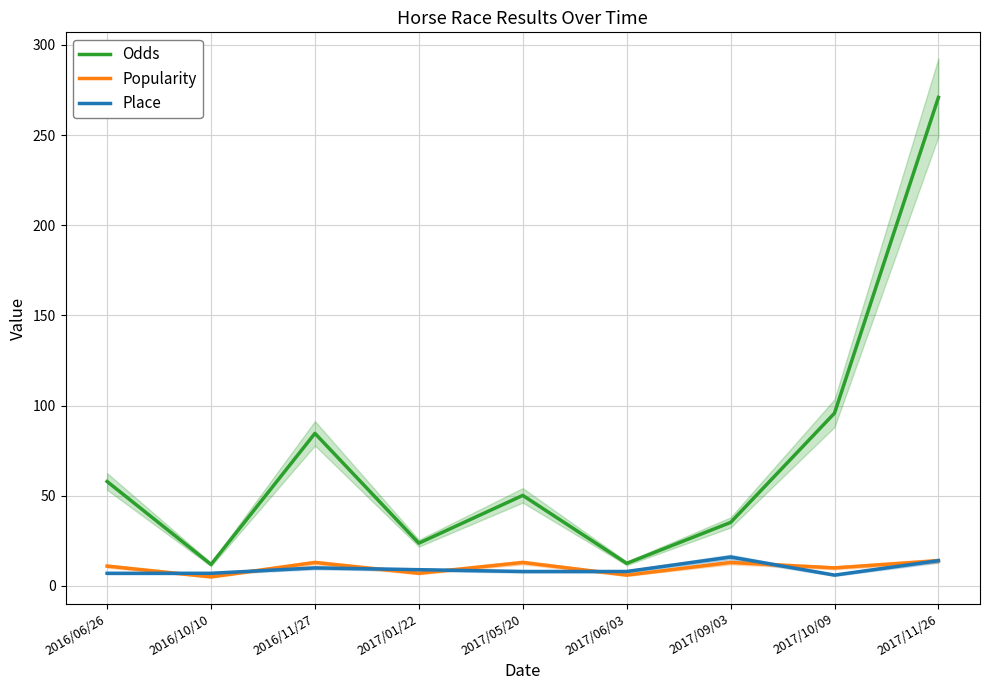

The Odds series shows 101.0 at 2016/06/26. True or false?

False